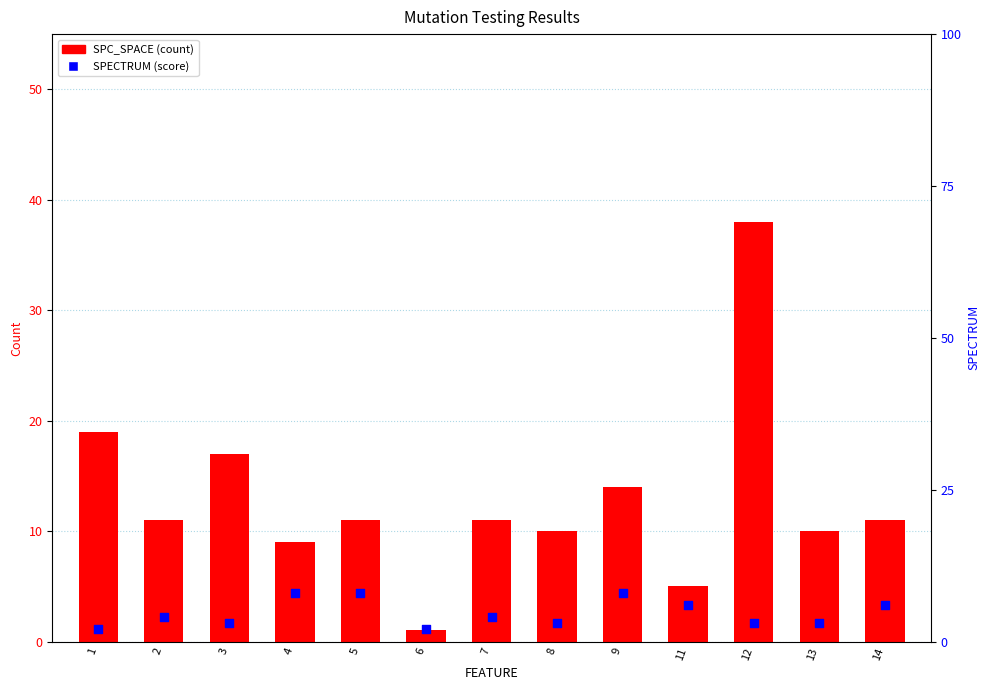

Which series contains the highest Y value?

SPC_SPACE